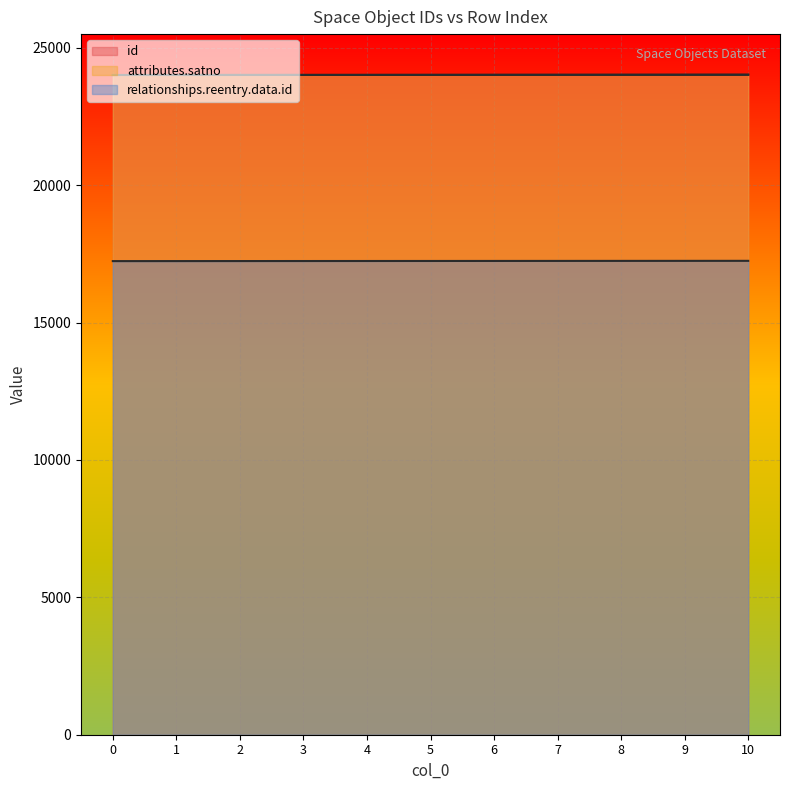

How many relationships.reentry.data.id values are between 17240 and 17246?

7